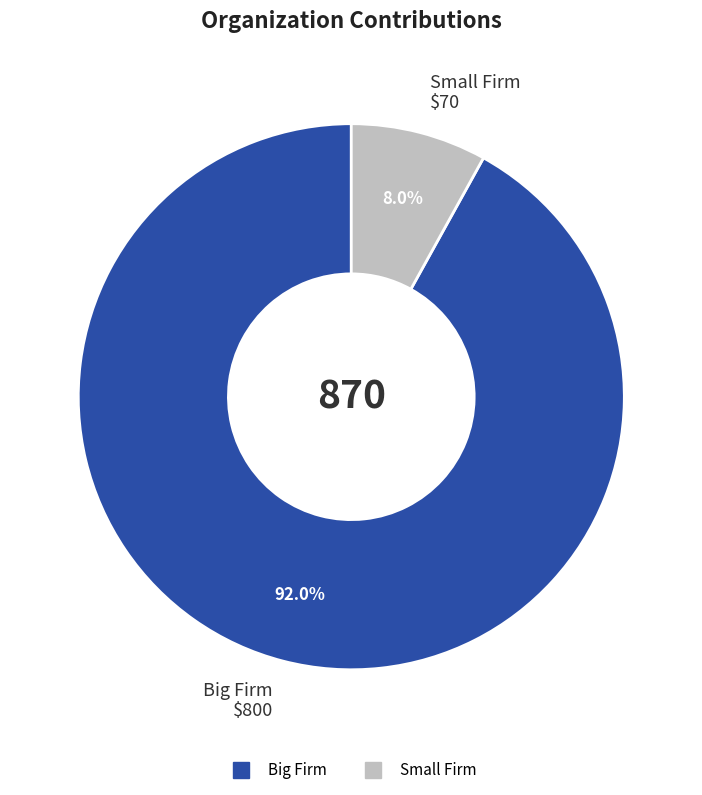

What is the largest slice in the pie chart?

Big Firm